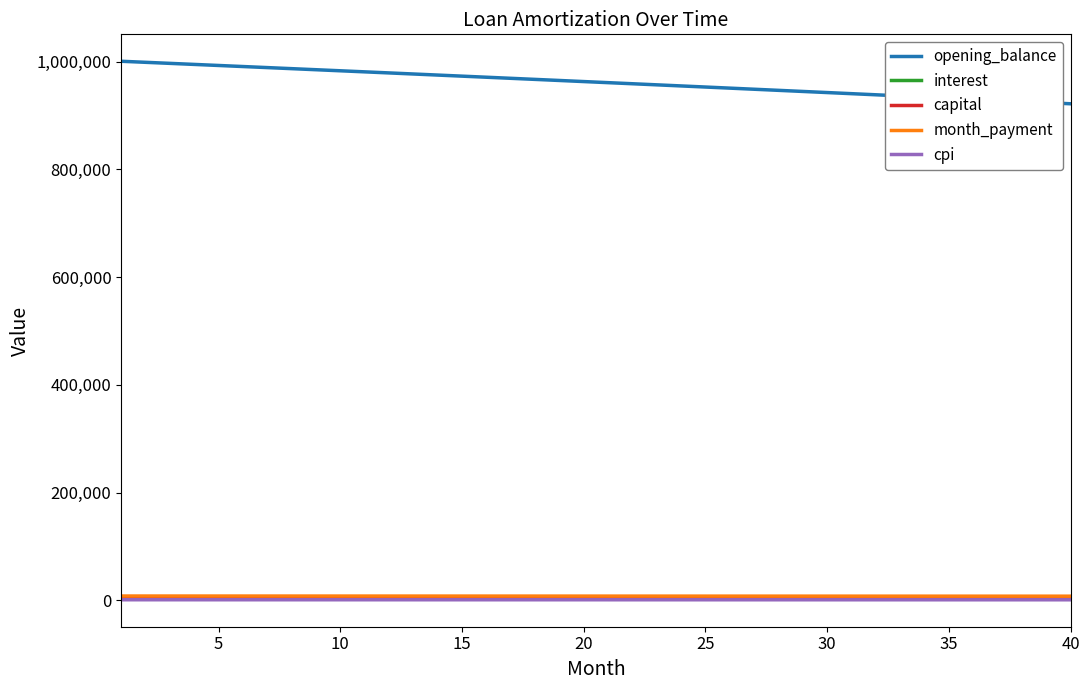

How many lines are shown in the chart?

5